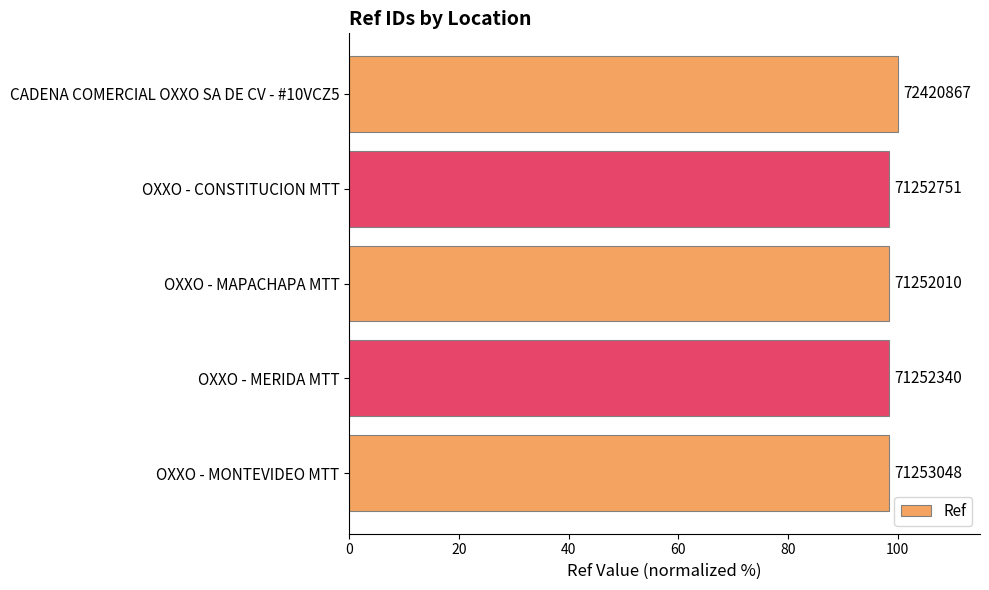

Does the chart contain any negative values?

No